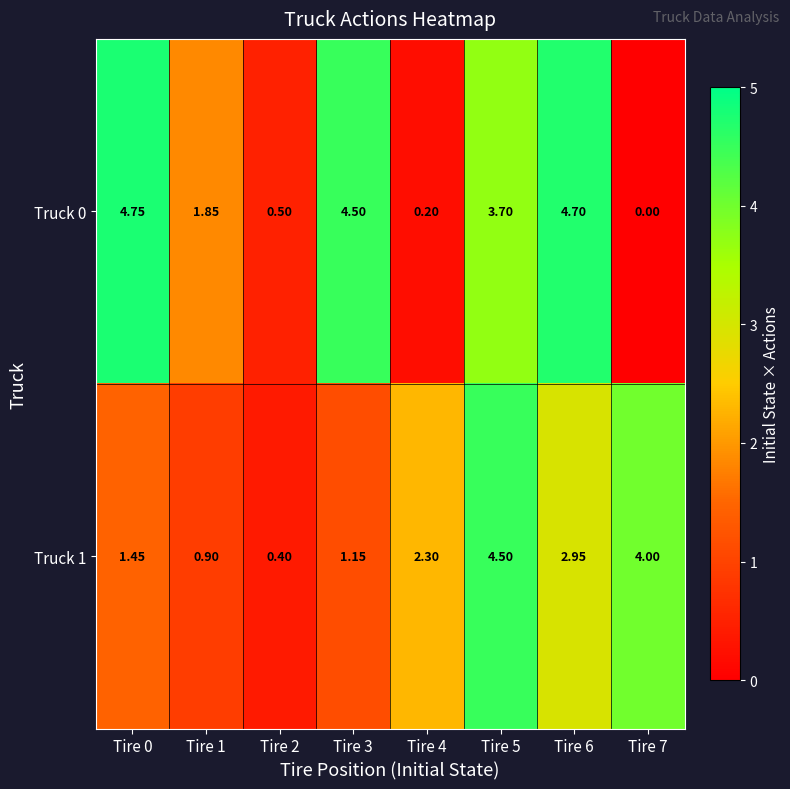

List the series in order of their peak value, lowest first.

Truck 1, Truck 0